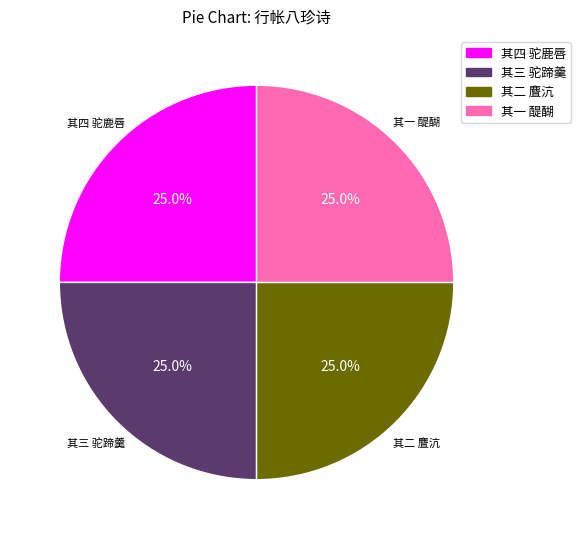

What percentage is NOT represented by 其三 驼蹄羹?

75.0%